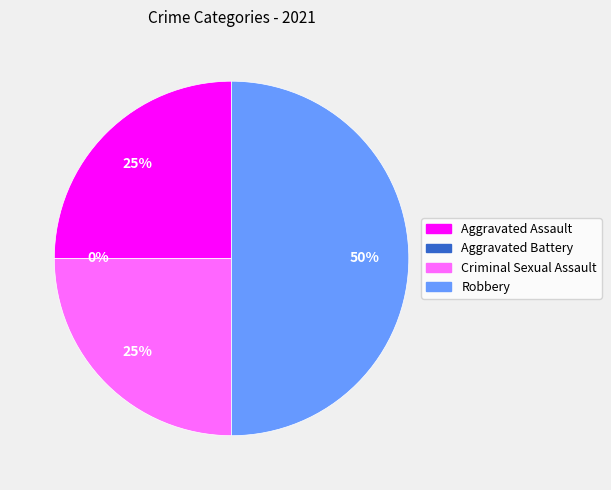

To the nearest percent, what is the difference between the largest and smallest slice percentages?

50%